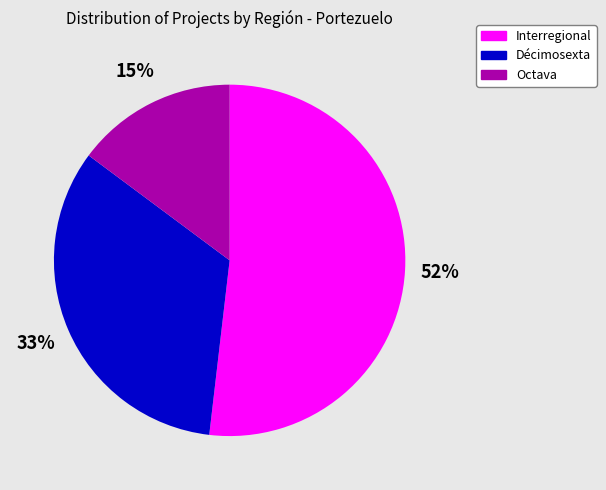

To the nearest percent, what percentage of the pie is Décimosexta?

33%